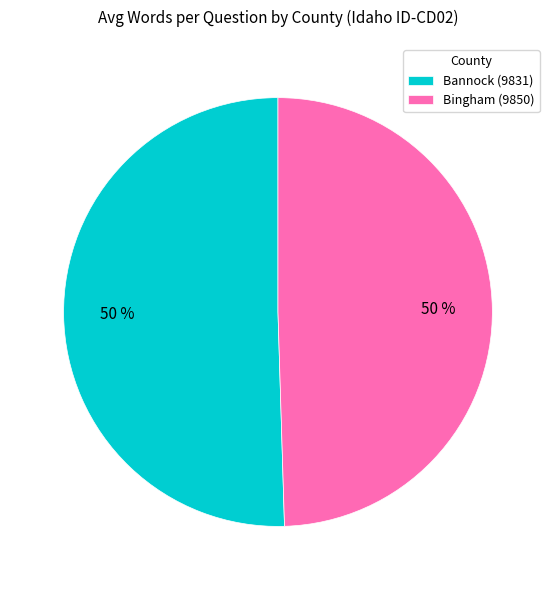

The Bannock (9831) slice represents 60% of the pie. True or false?

False